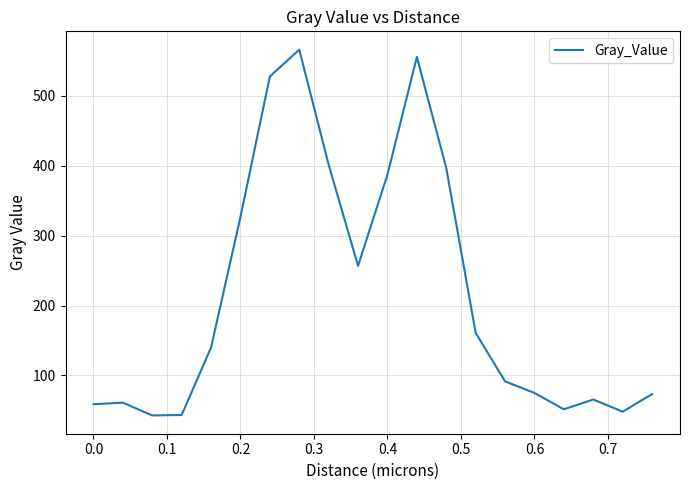

What is the difference between the maximum and minimum values?

522.7